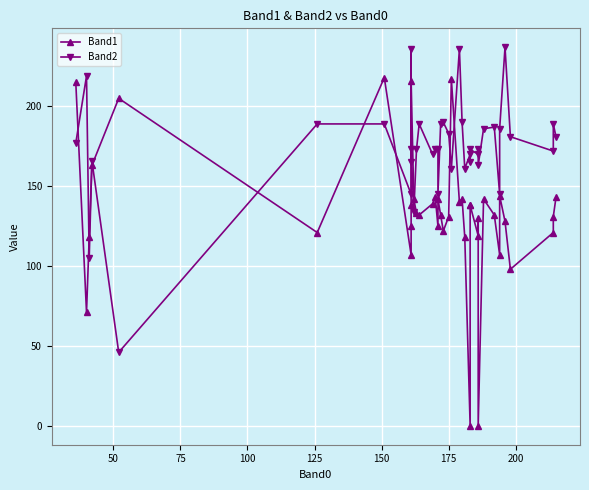

How many interior local peaks does the Band2 series have?

13